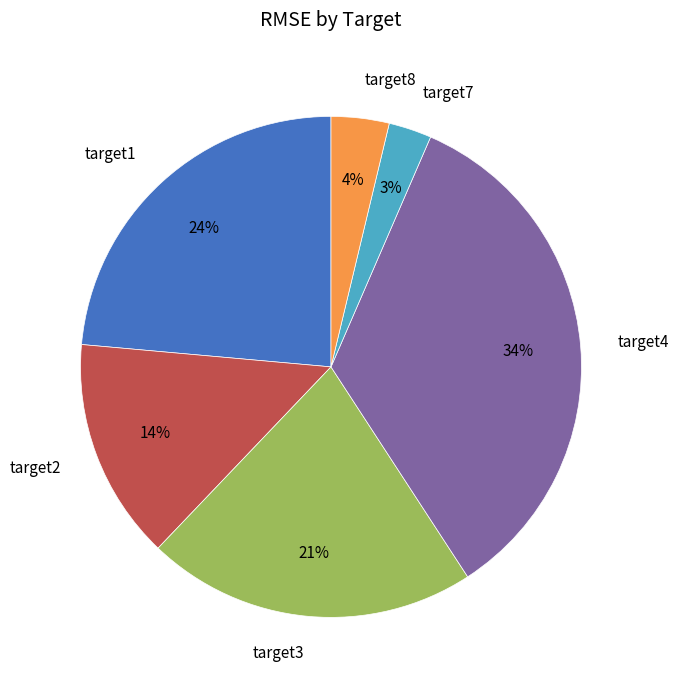

How many slices are in this pie chart?

6